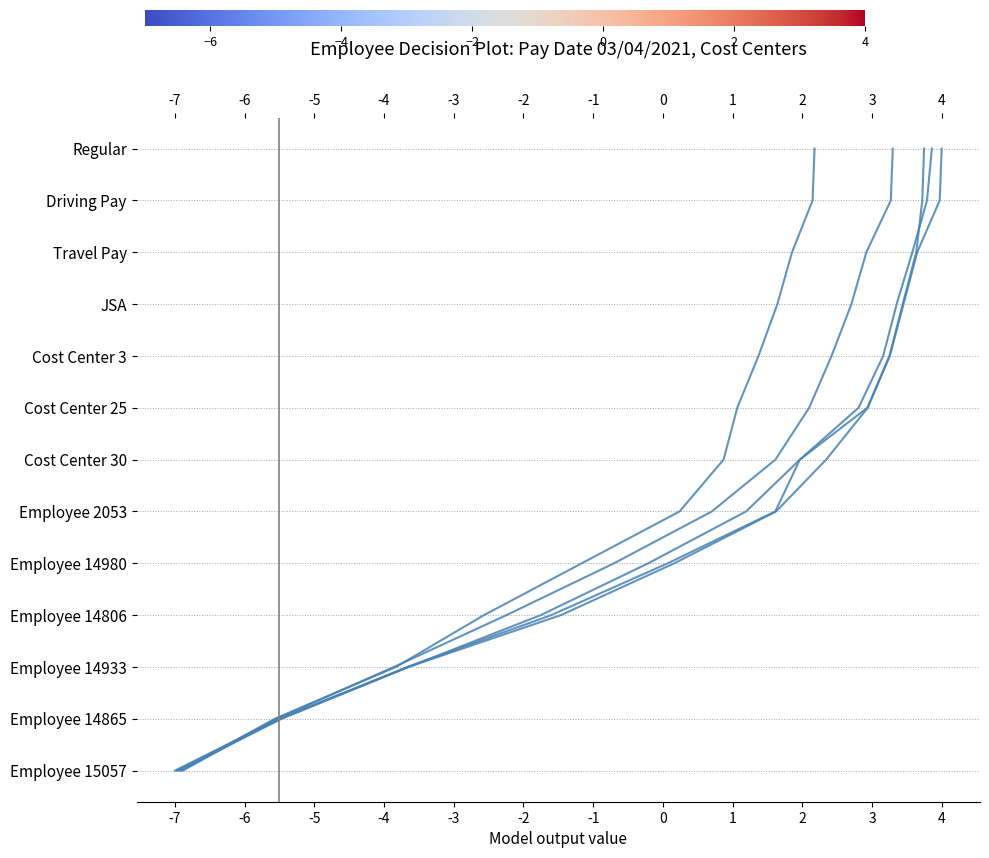

The value of Employee 2053 at -7 is 0. True or false?

True